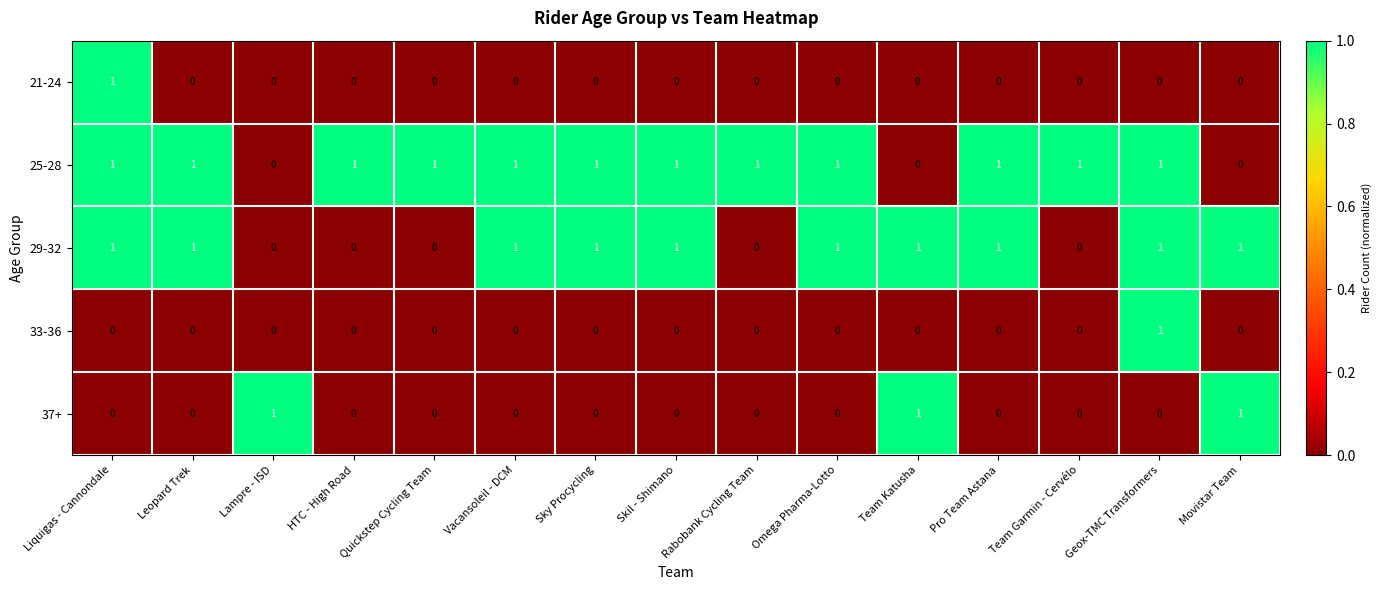

Count the 29-32 values in the range 0 to 1.

15